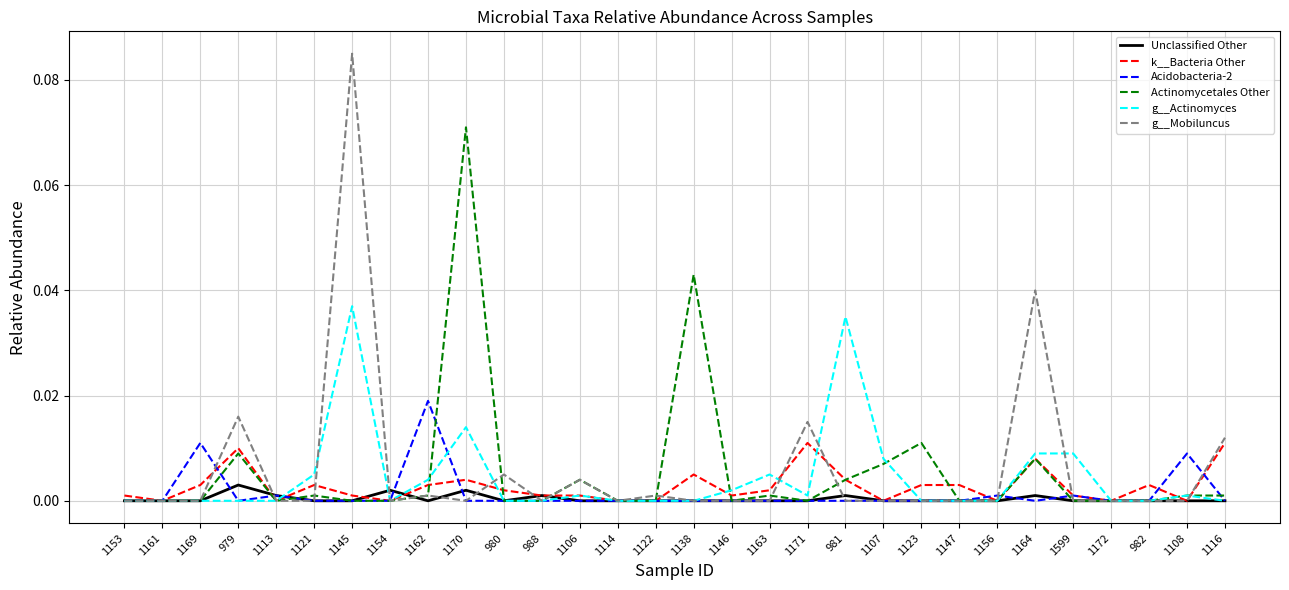

At which category is the sum across all series the highest?

1145